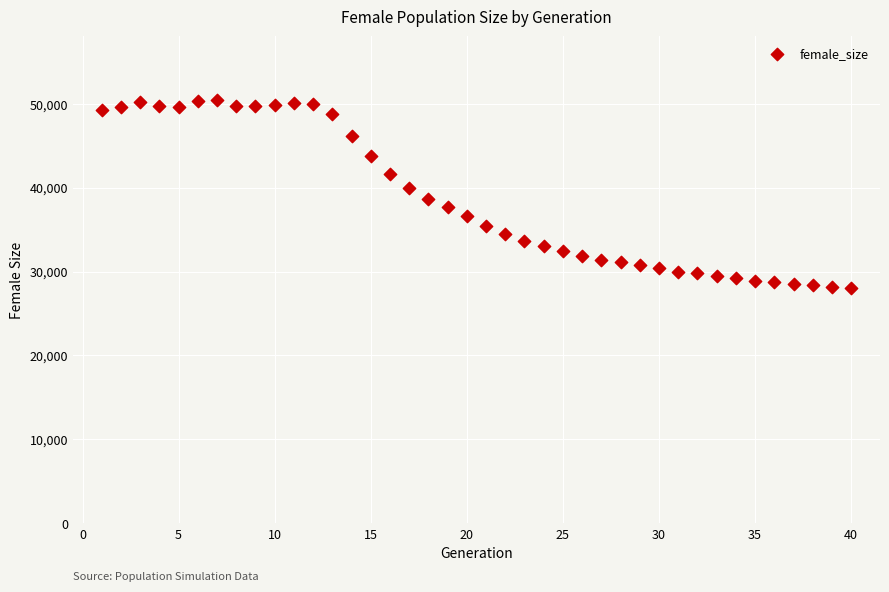

What is the range of X values (max minus min)?

39